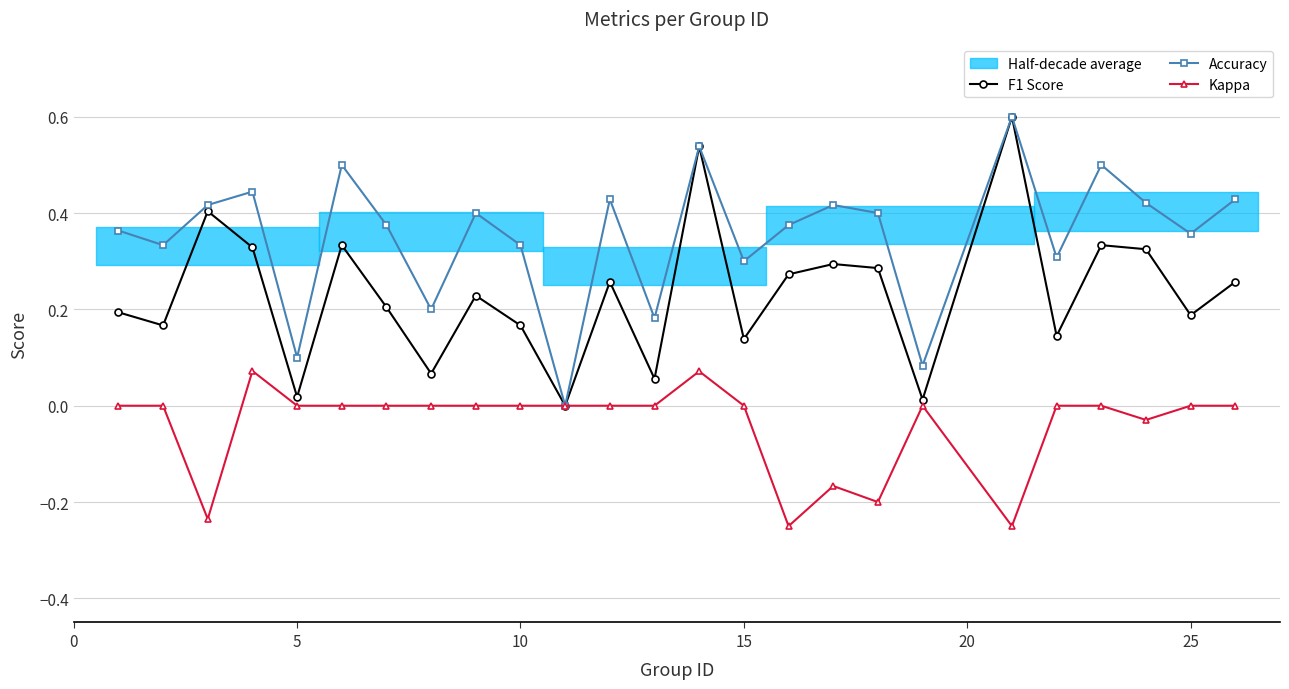

How many values in the F1 Score series exceed 0?

24